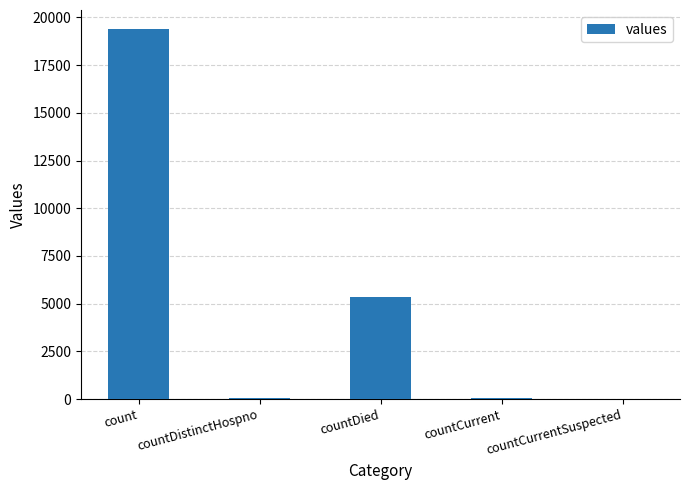

What is the greatest value displayed?

19420